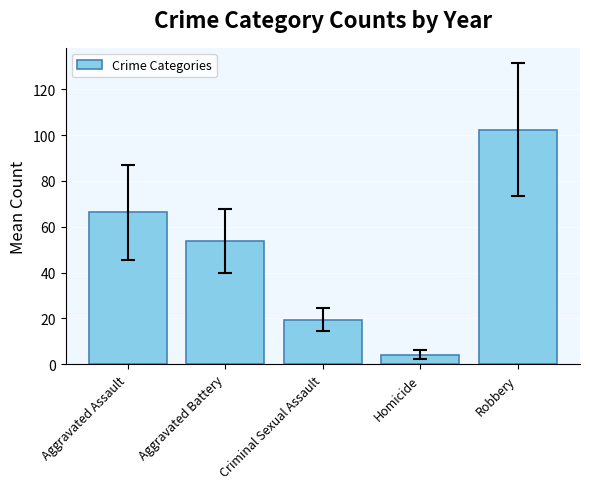

What is the minimum value shown in the chart?

4.1